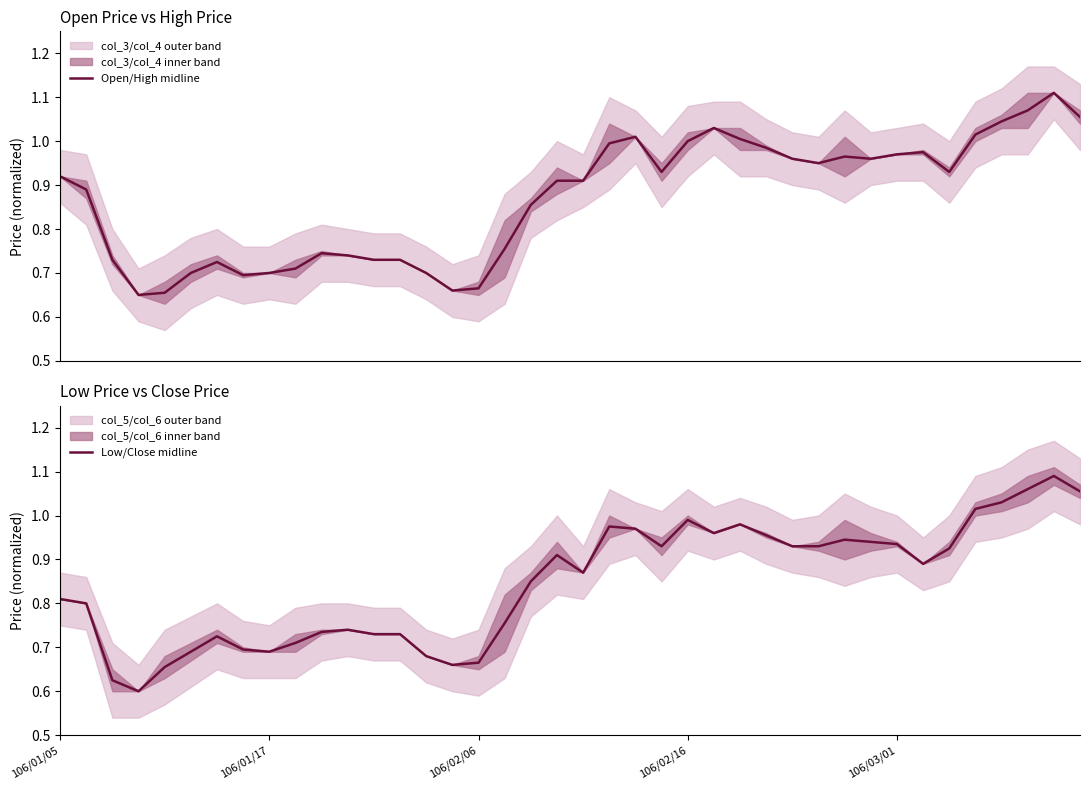

Does the chart display data point markers on the line(s)?

No